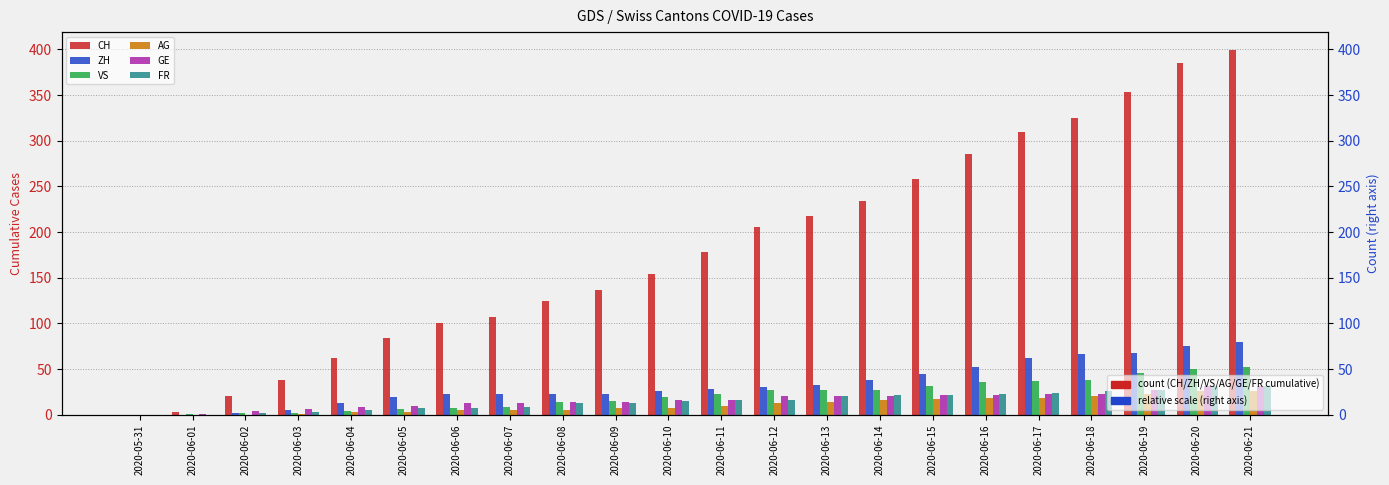

Is it true that GE equals 0 at 2020-05-31?

True